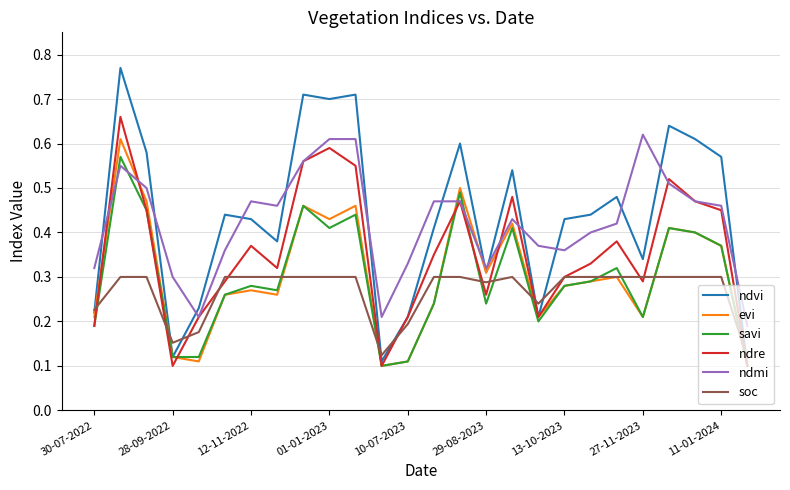

Which series has the largest range (max minus min)?

ndvi